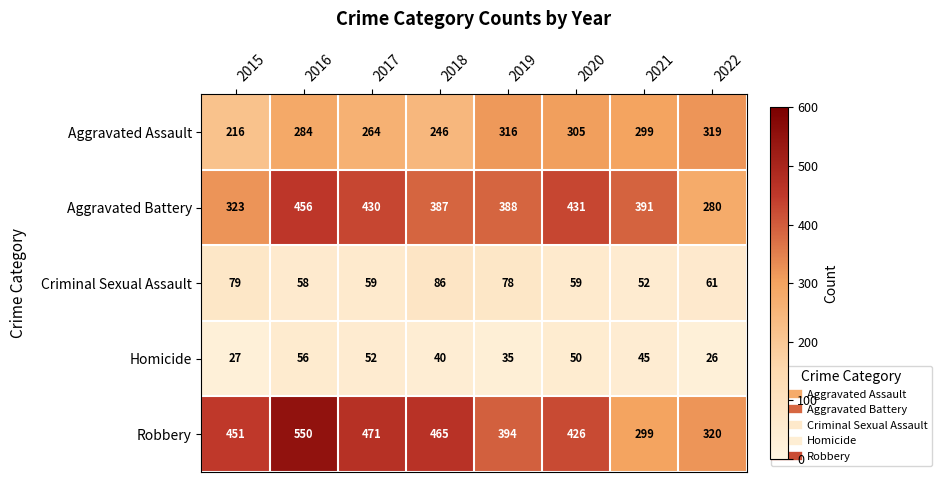

Count the number of categories in the chart.

8